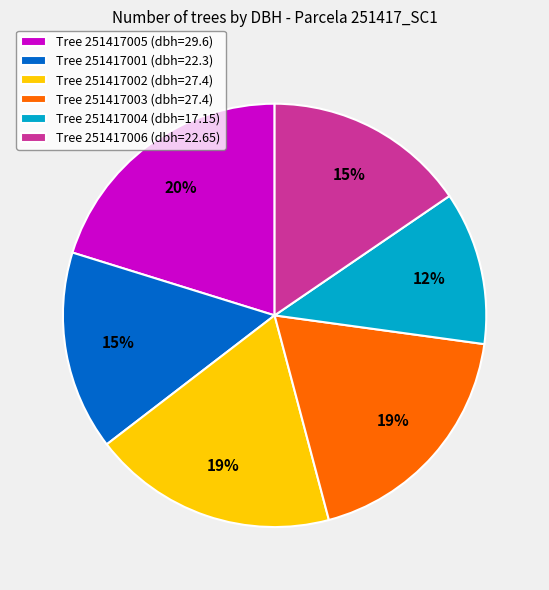

Is there any slice that represents more than half of the pie?

No